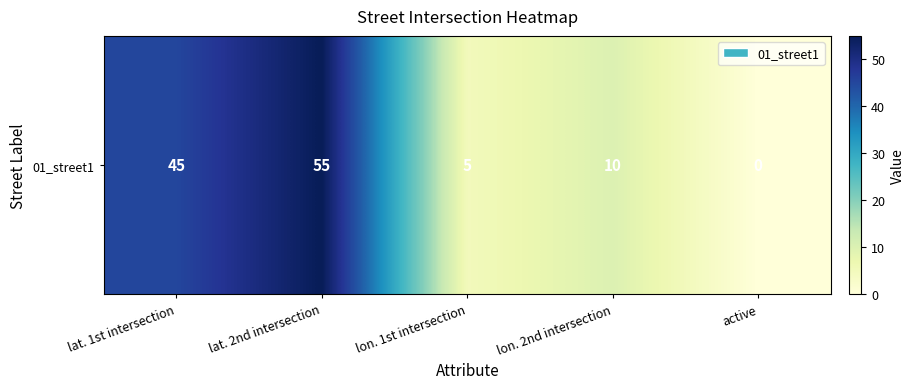

Rank the categories by value from highest to lowest.

lat. 2nd intersection, lat. 1st intersection, lon. 2nd intersection, lon. 1st intersection, active